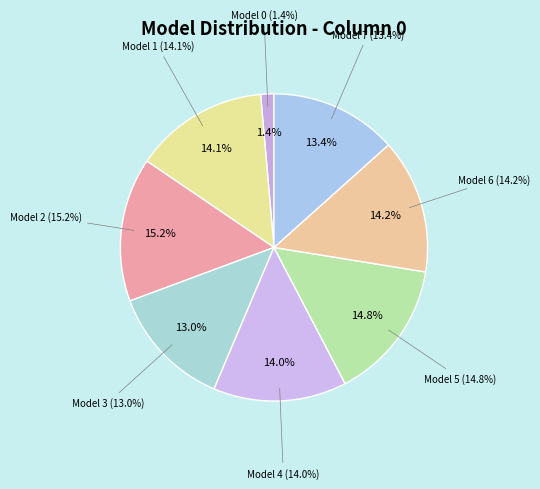

To the nearest percent, what percentage of the pie is 4?

14%